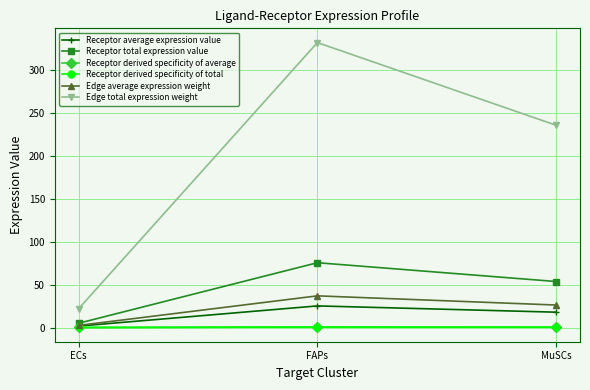

Reading left to right, what are all the values shown in this chart?

Receptor average expression value: ECs=1.7	FAPs=25.2	MuSCs=17.9
Receptor total expression value: ECs=5.0	FAPs=75.5	MuSCs=53.6
Receptor derived specificity of average: ECs=0.0	FAPs=0.6	MuSCs=0.4
Receptor derived specificity of total: ECs=0.0	FAPs=0.6	MuSCs=0.4
Edge average expression weight: ECs=2.4	FAPs=36.9	MuSCs=26.2
Edge total expression weight: ECs=21.9	FAPs=332.1	MuSCs=235.7